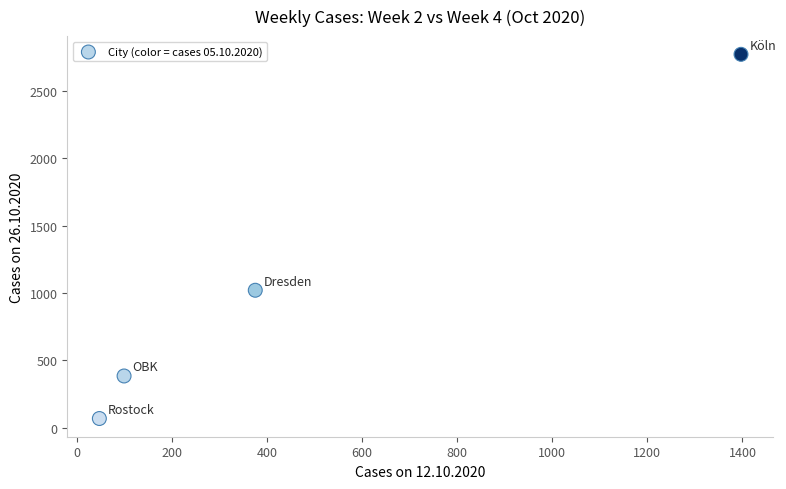

What Y value in the scatter plot is closest to 1420?

1020